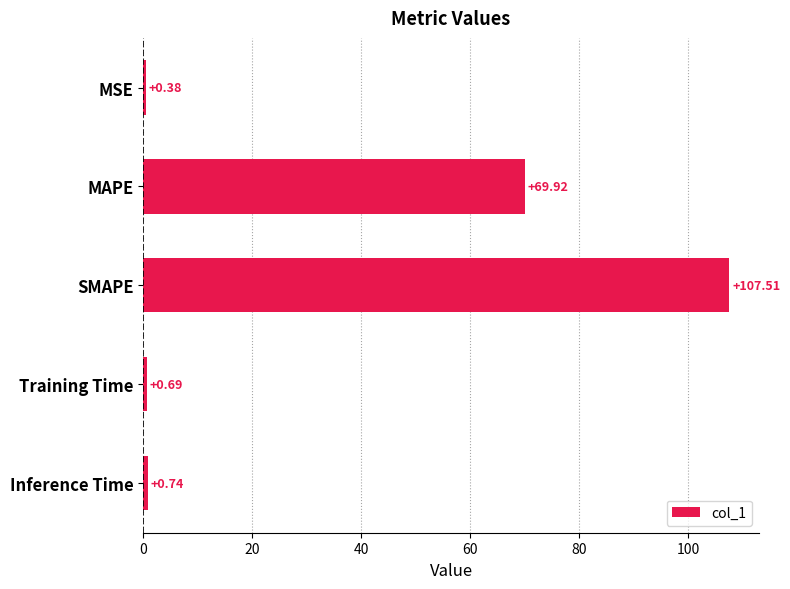

Which has a higher value, Inference Time or Training Time?

Inference Time